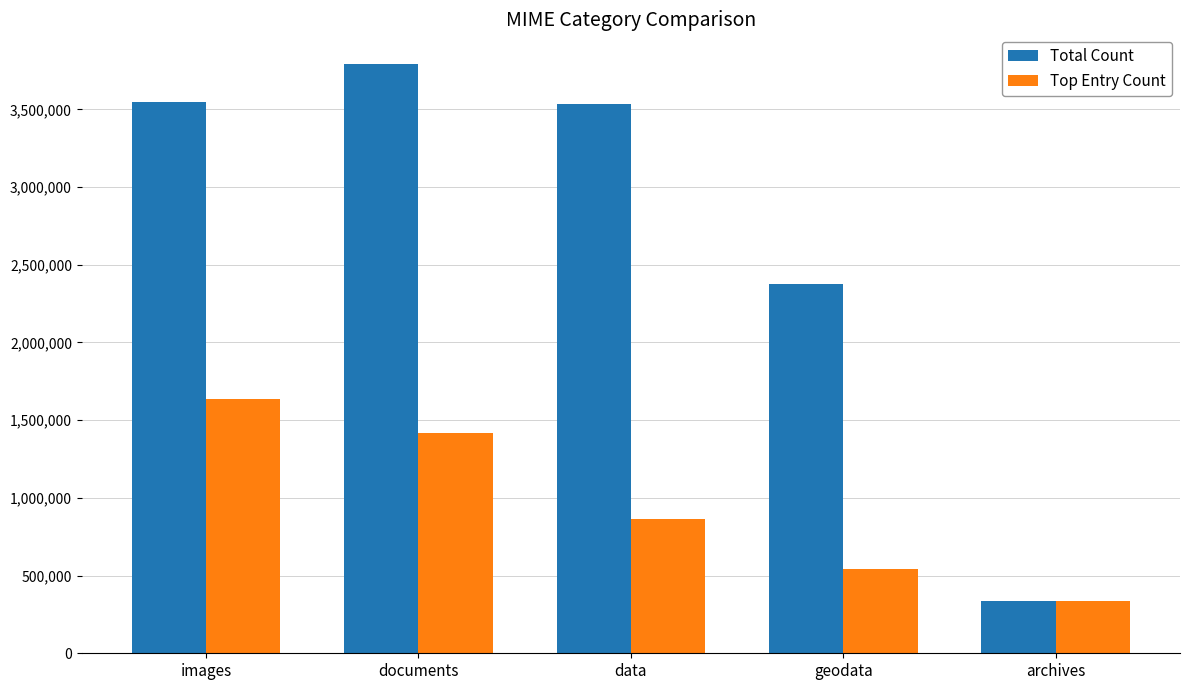

What is the label of the 4th bar from the left?

geodata